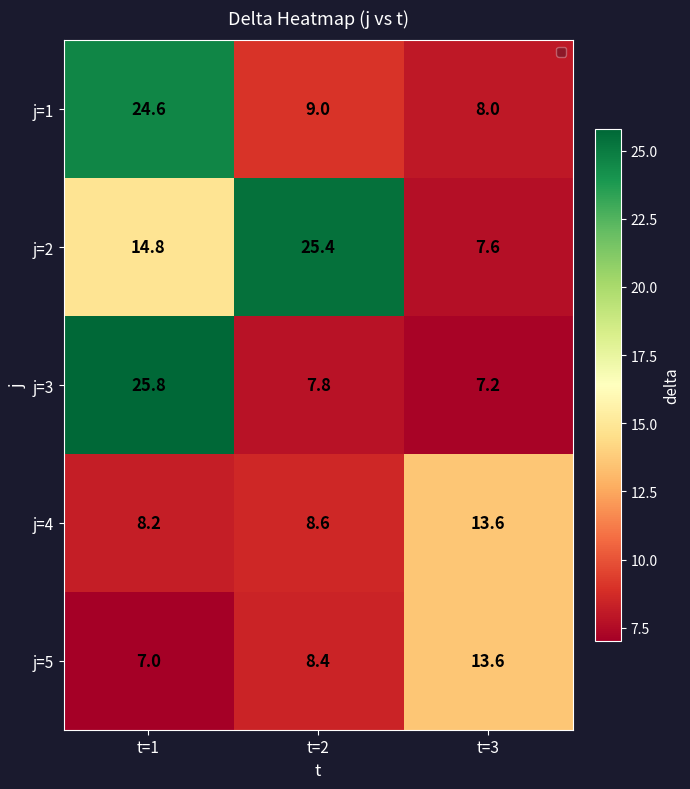

How many categories are shown in the chart?

3